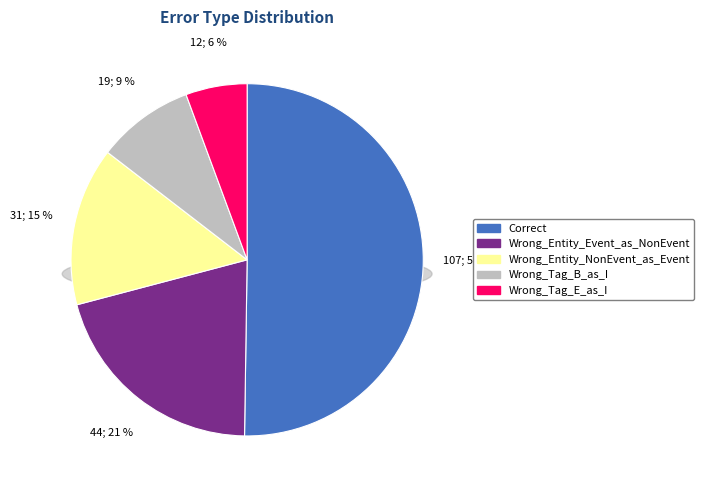

How many segments does this pie chart have?

5